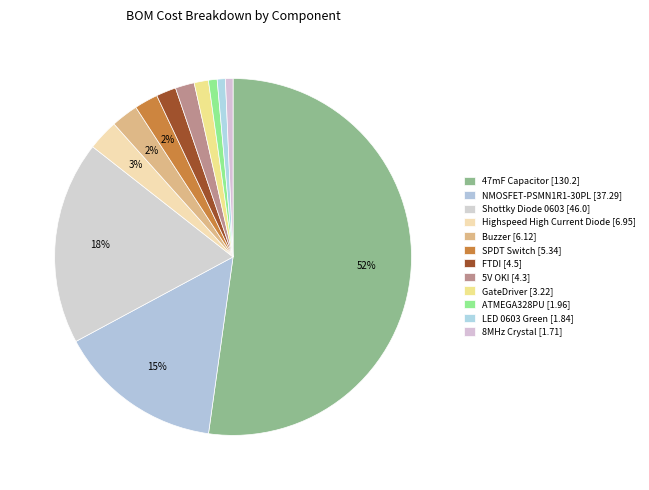

To the nearest percent, what percentage of the pie is ATMEGA328PU [1.96]?

1%